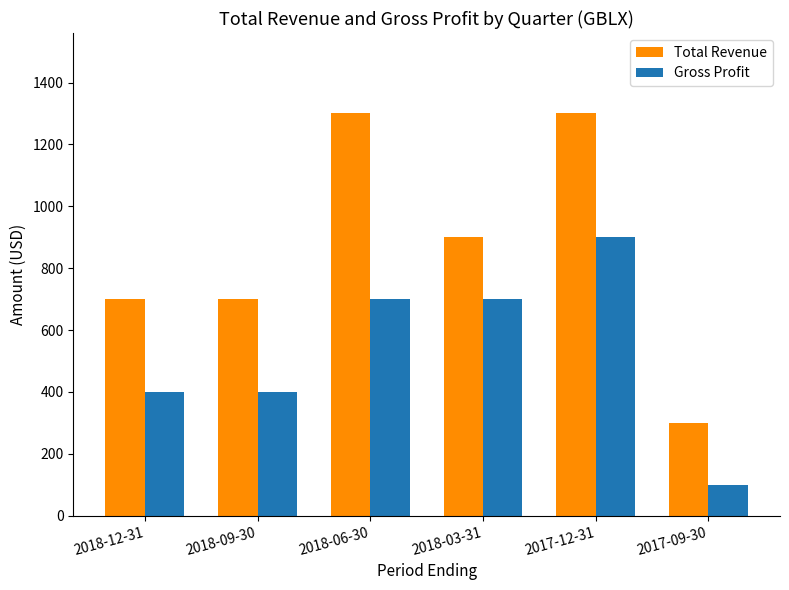

What is the lowest value of the Total Revenue series?

300